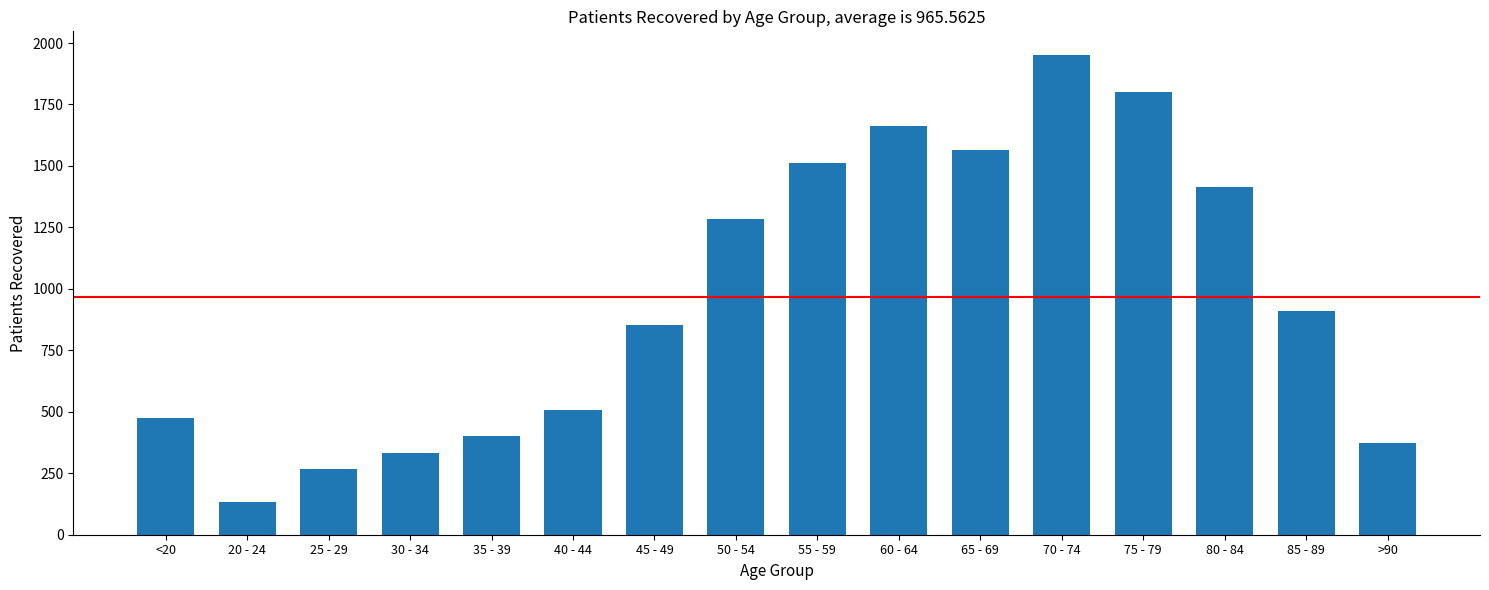

The value at 30 - 34 is 88. True or false?

False